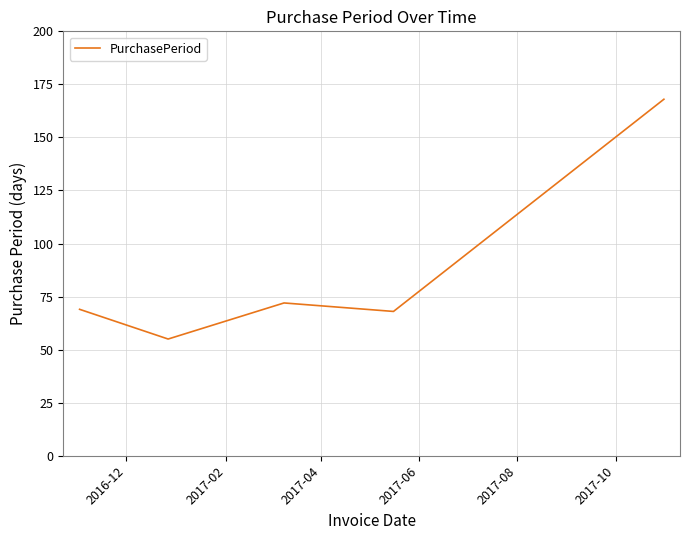

Reading right to left, what are all the values shown in this chart?

168	68	72	55	69